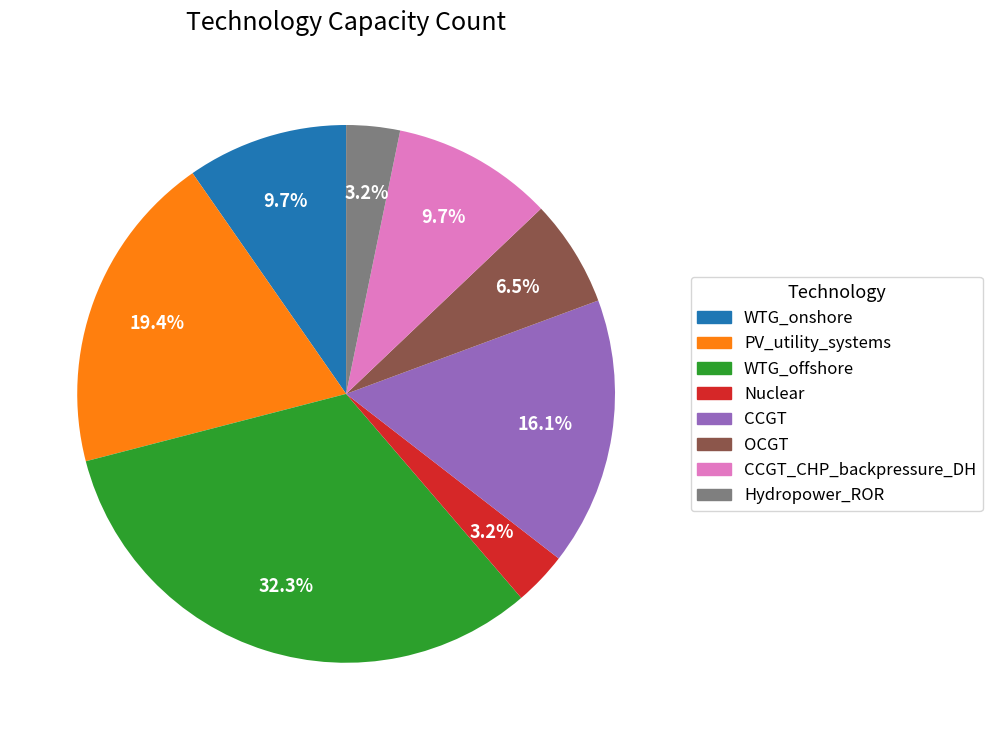

Is there any slice that represents more than half of the pie?

No